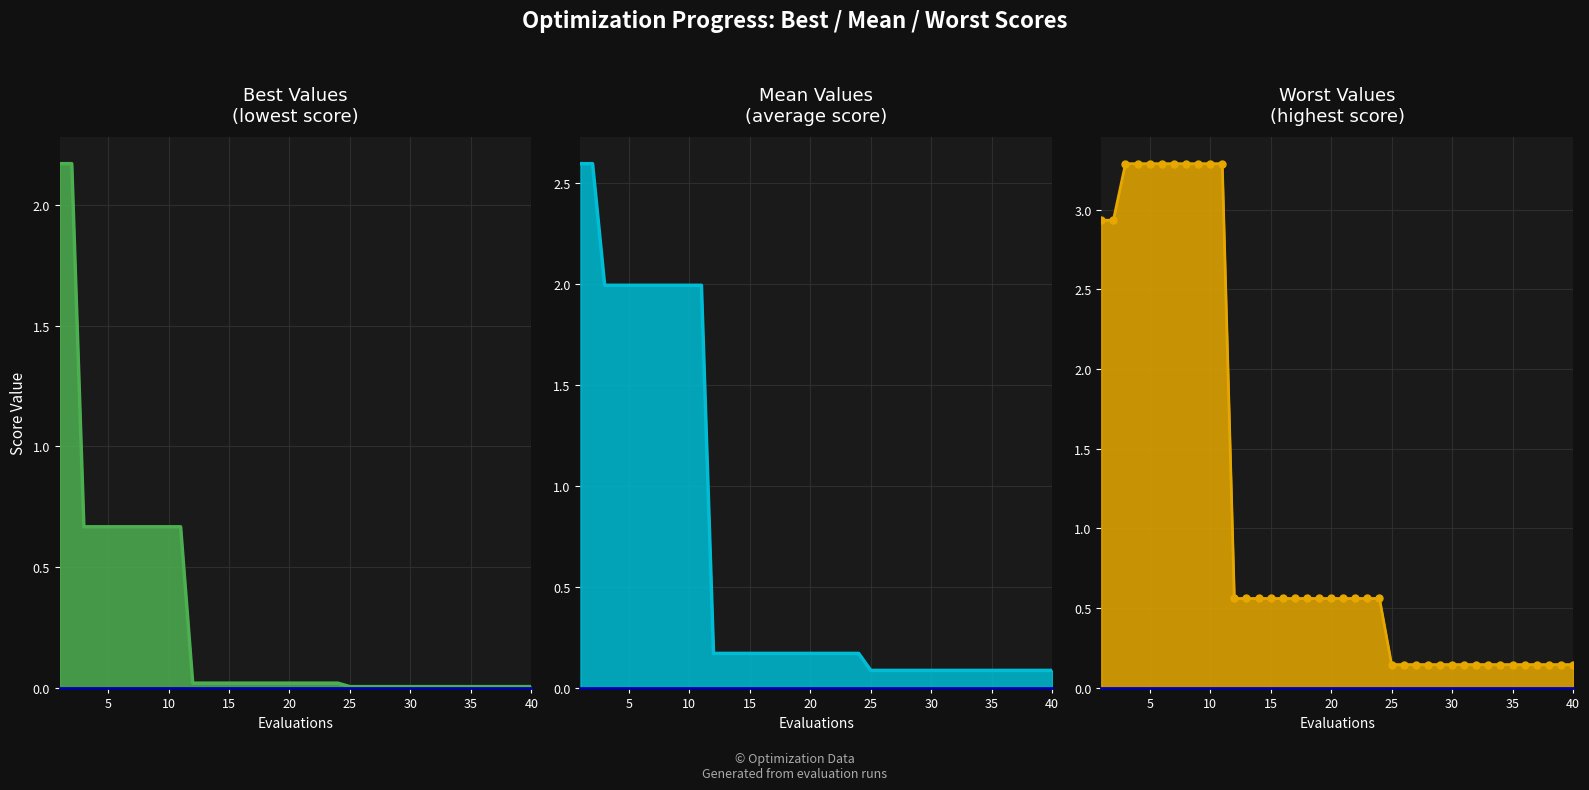

What are all the series names shown in the legend?

best line, mean line, worst line